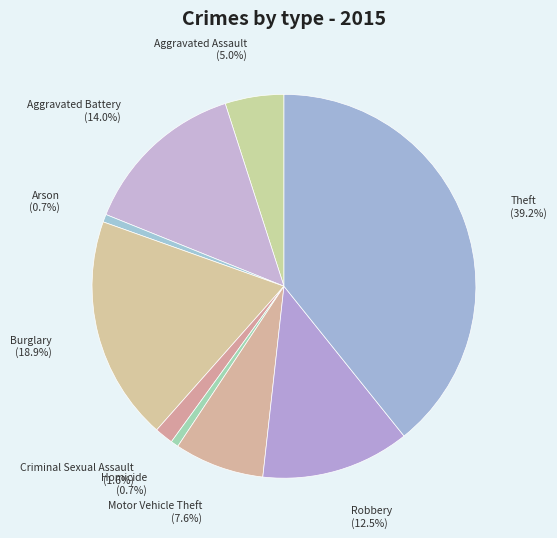

Which has a higher value, Motor Vehicle Theft or Robbery?

Robbery